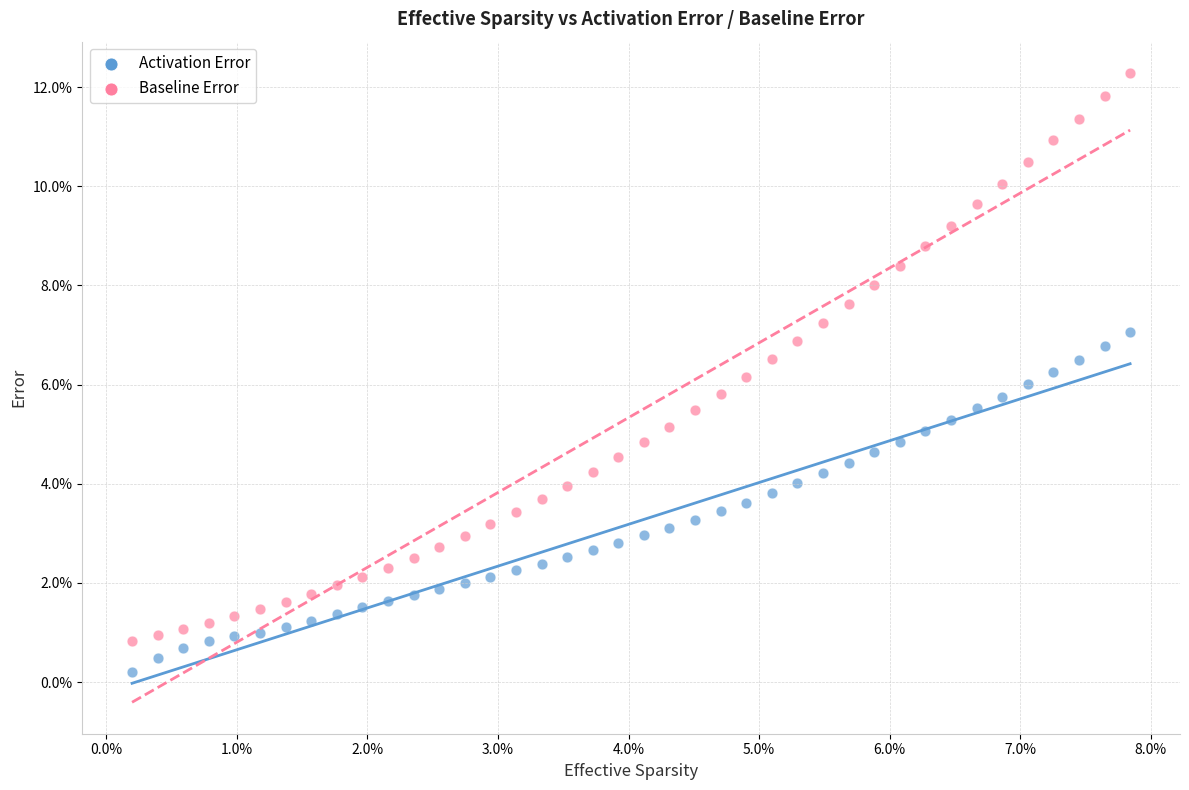

What are all the series names shown in the legend?

Activation Error, Baseline Error